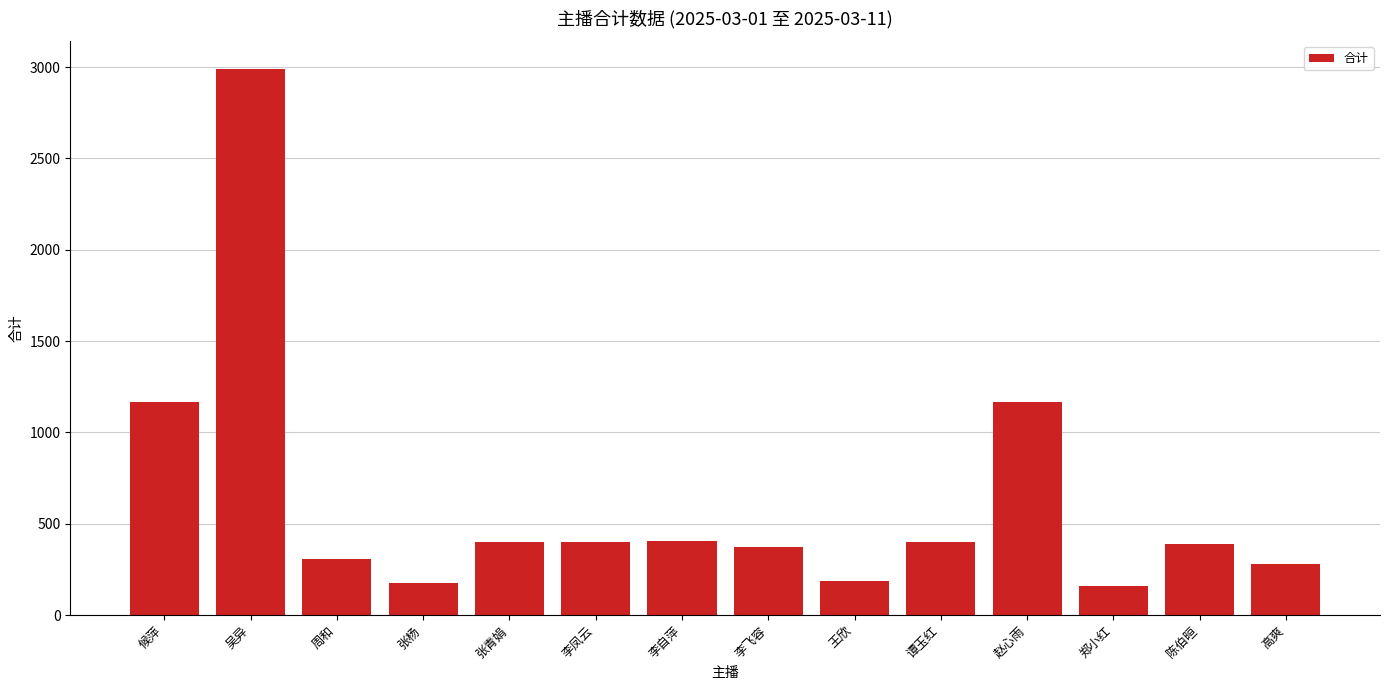

What is the greatest value displayed?

2992.6